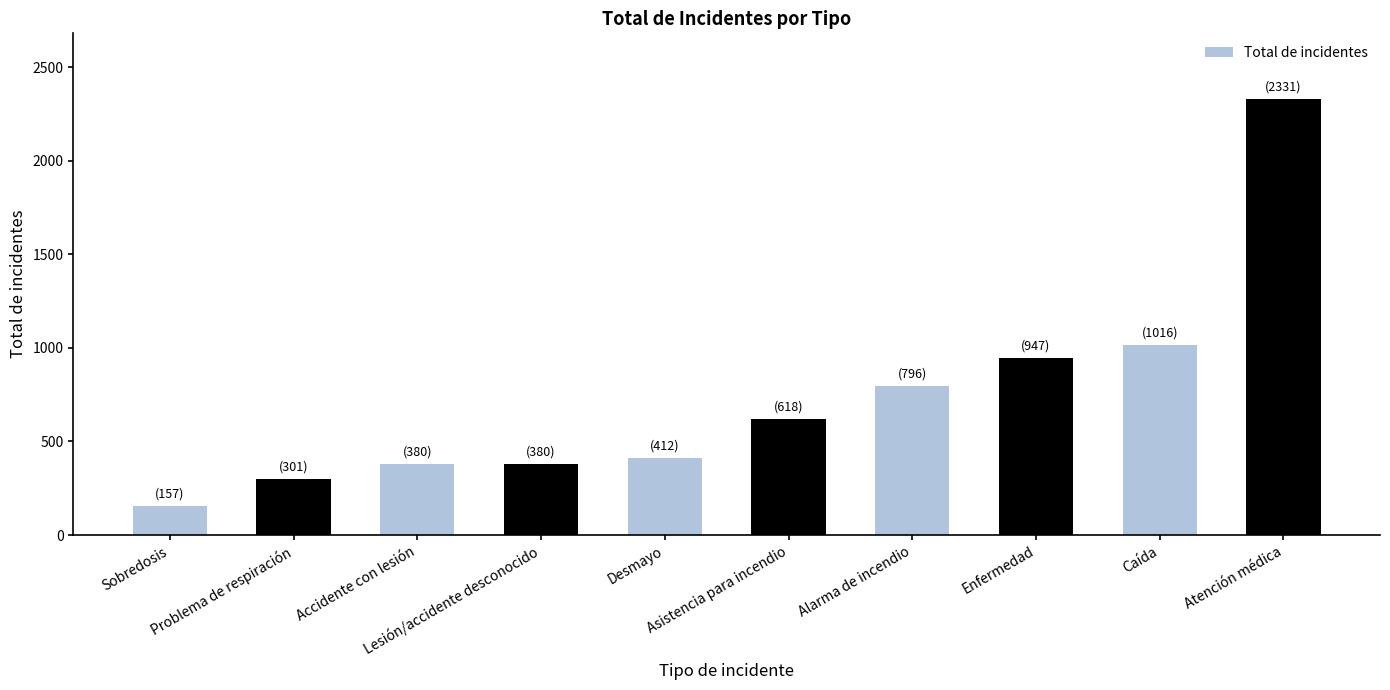

Reading left to right, what are all the values shown in this chart?

Sobredosis=157	Problema de respiración=301	Accidente con lesión=380	Lesión/accidente desconocido=380	Desmayo=412	Asistencia para incendio=618	Alarma de incendio=796	Enfermedad=947	Caída=1016	Atención médica=2331